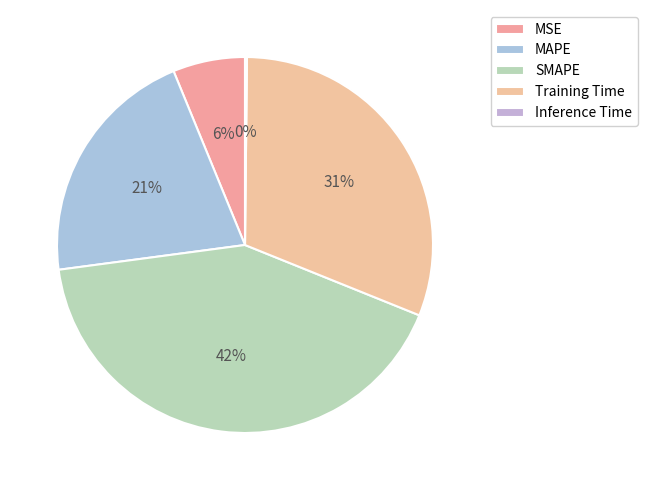

To the nearest percent, what percentage of the pie is MAPE?

21%